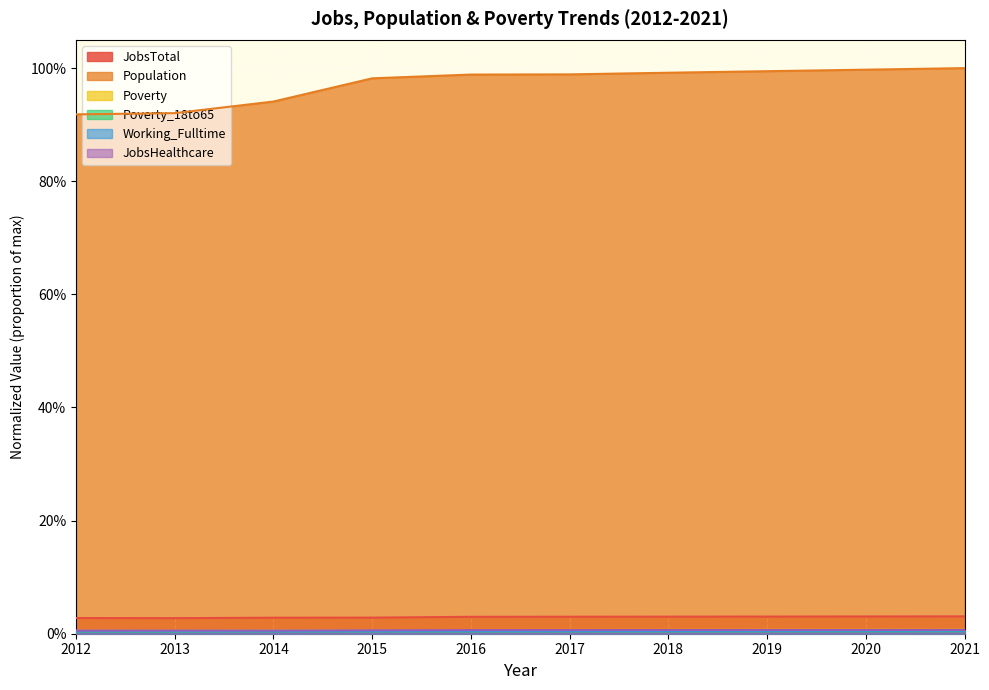

Where is JobsHealthcare nearest to the value 0?

2012